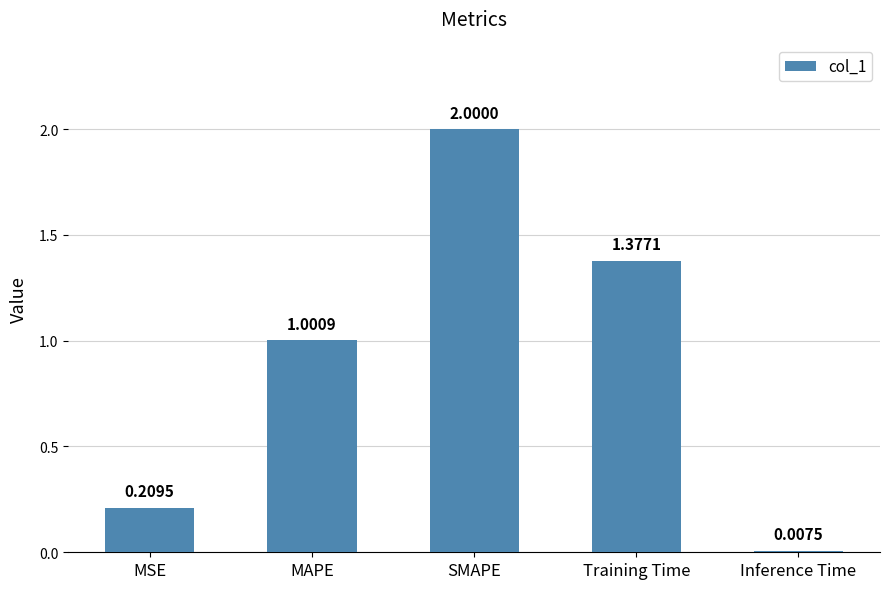

Which has a higher value, MAPE or MSE?

MAPE